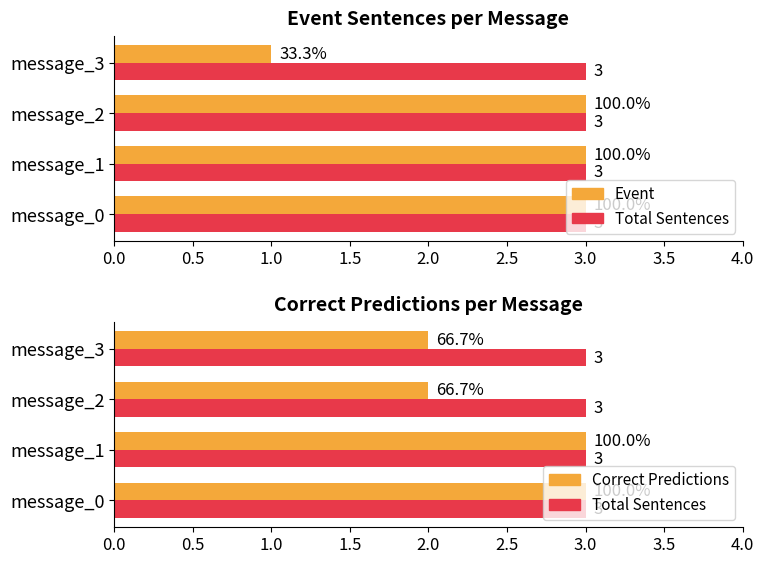

How many Event values are between 3 and 4?

3